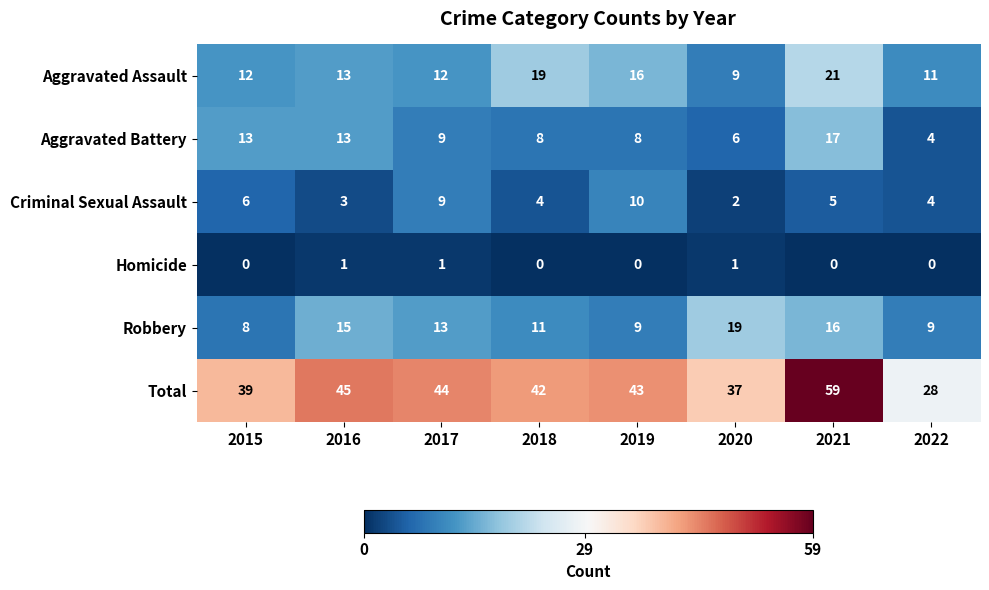

What is the maximum value shown in the chart?

59